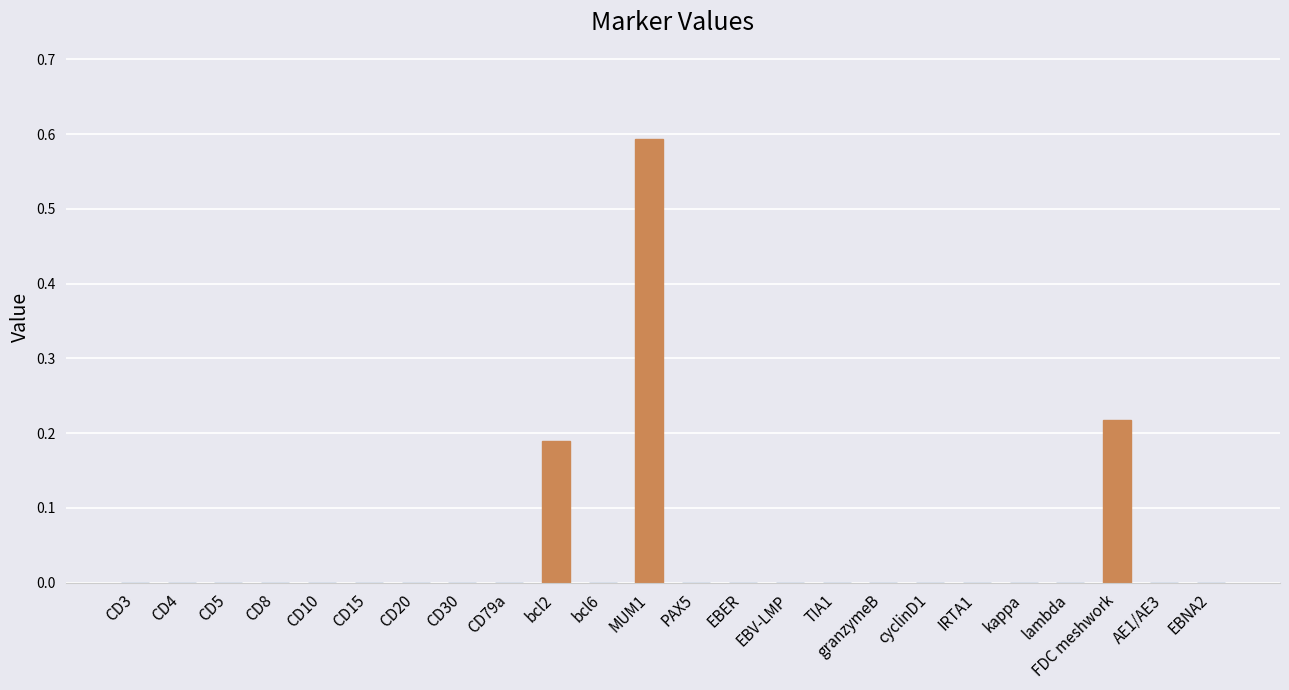

Which category has the highest value across all series?

MUM1